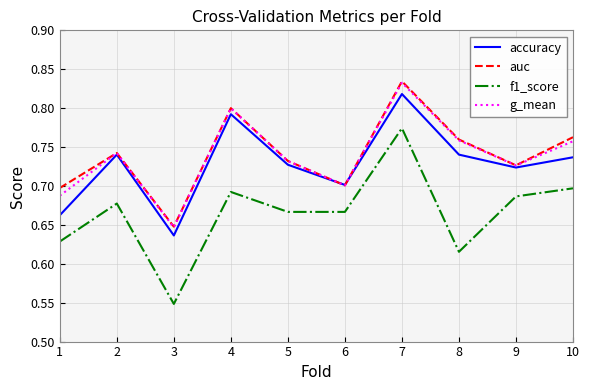

Which label corresponds to the largest value in the chart?

7